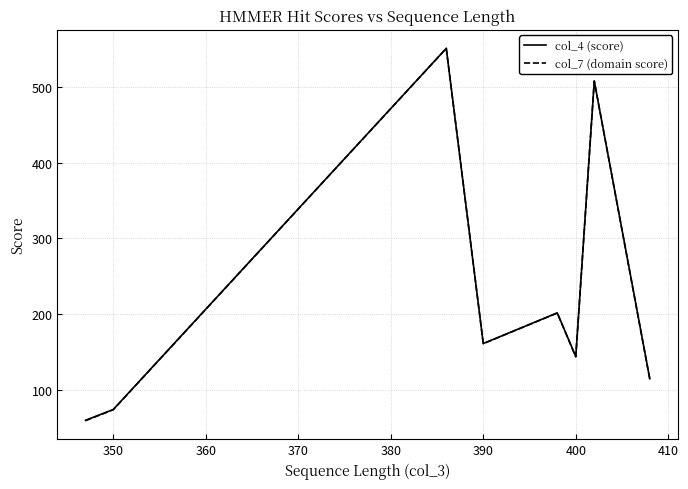

Count the number of data series in this chart.

2